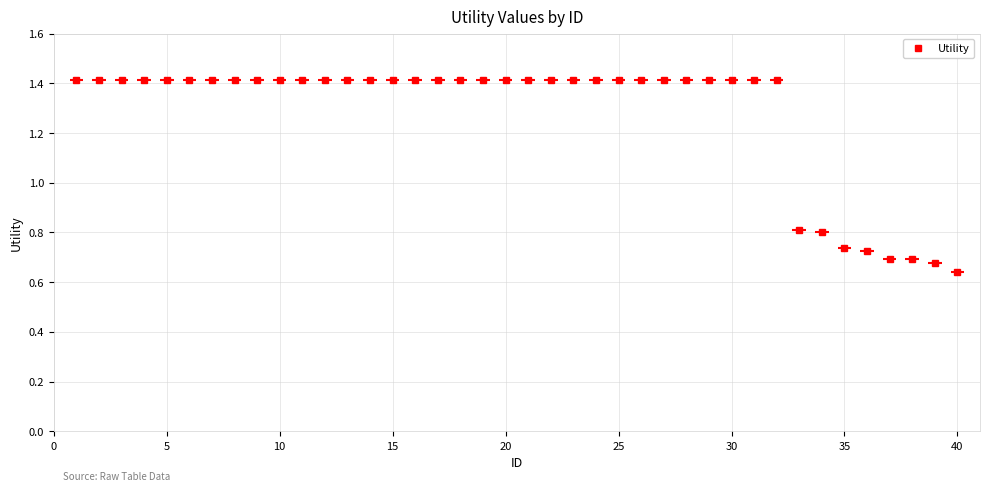

What is the highest value of the Utility series?

1.4